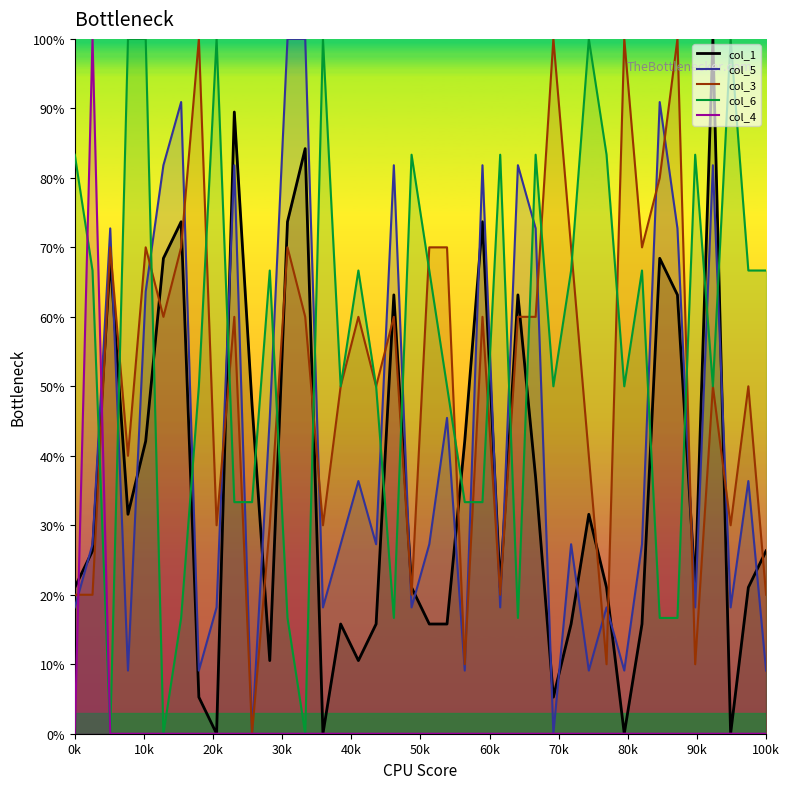

True or false: col_4 has more than 1 interior local peaks.

False